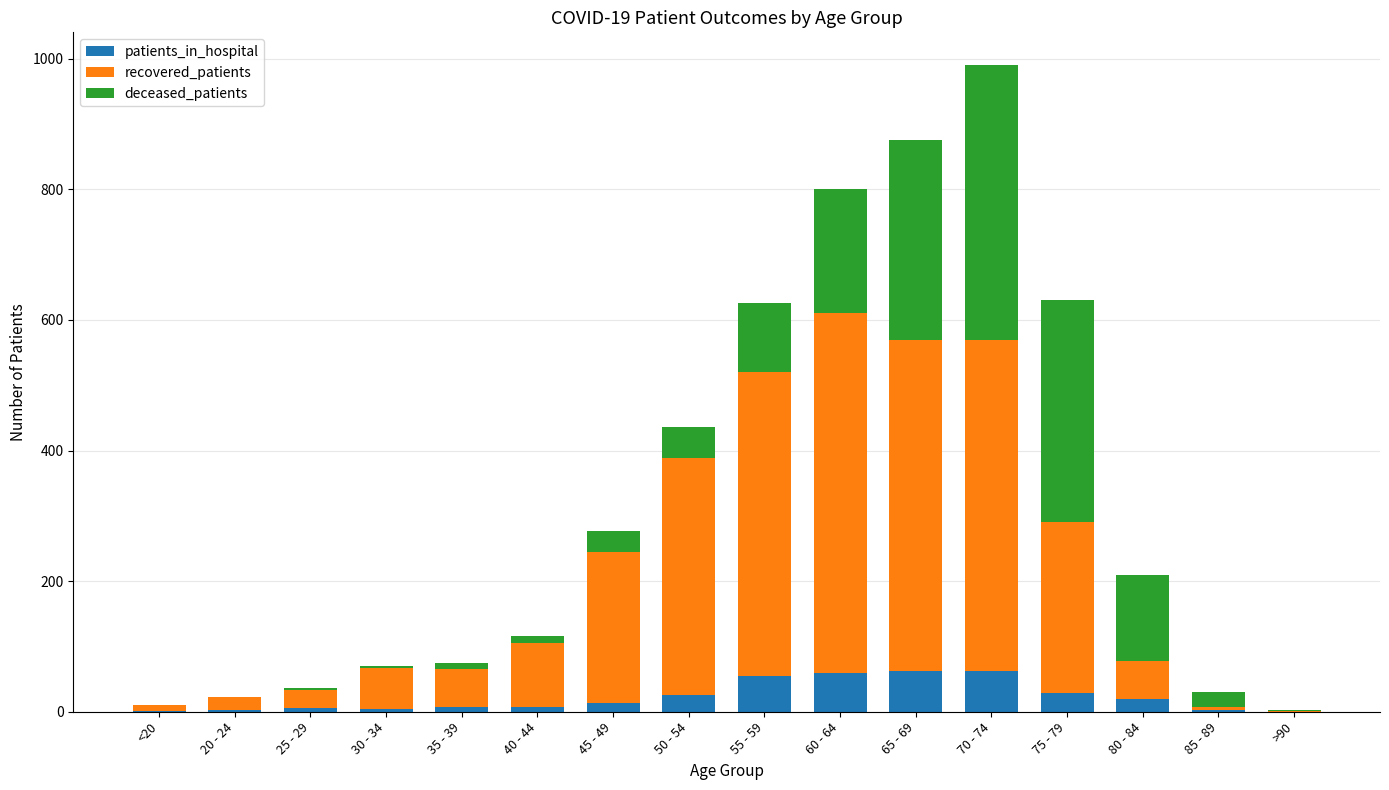

What is the sum of all patients_in_hospital values?

354